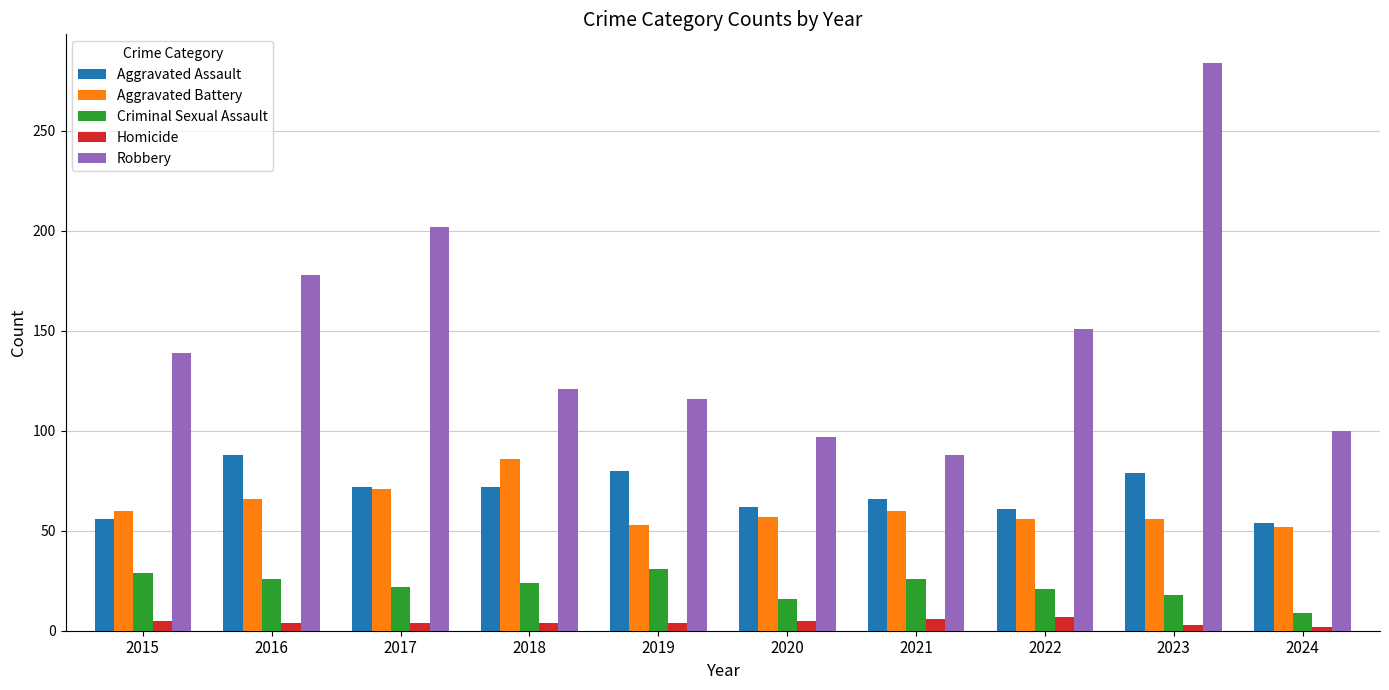

The value of Criminal Sexual Assault at 2017 is 39. True or false?

False